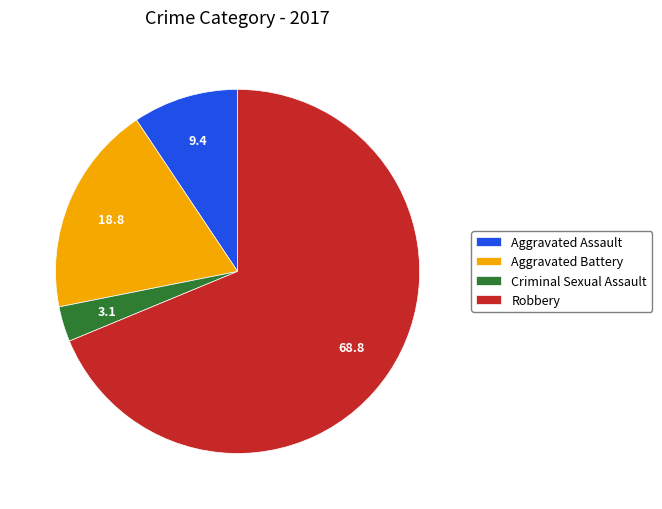

True or false: Robbery accounts for 69% of the total.

True